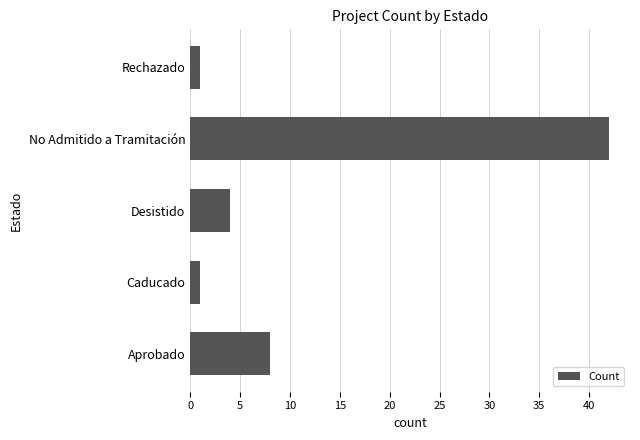

How many data points does each series have?

5